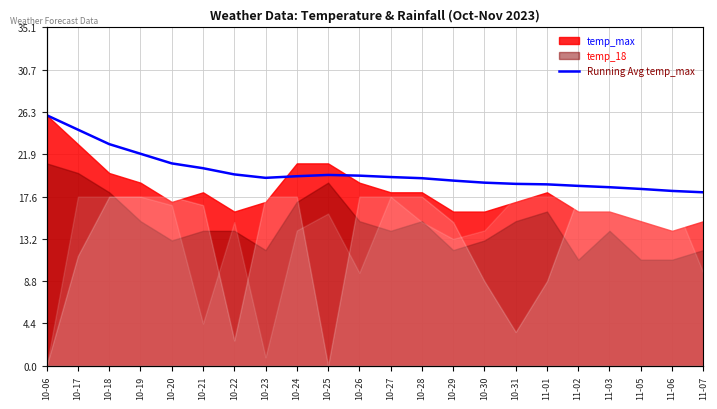

Reading left to right, extract all data points from this chart.

26.0	24.5	23.0	22.0	21.0	20.5	19.9	19.5	19.7	19.8	19.7	19.6	19.5	19.2	19.0	18.9	18.8	18.7	18.5	18.4	18.1	18.0